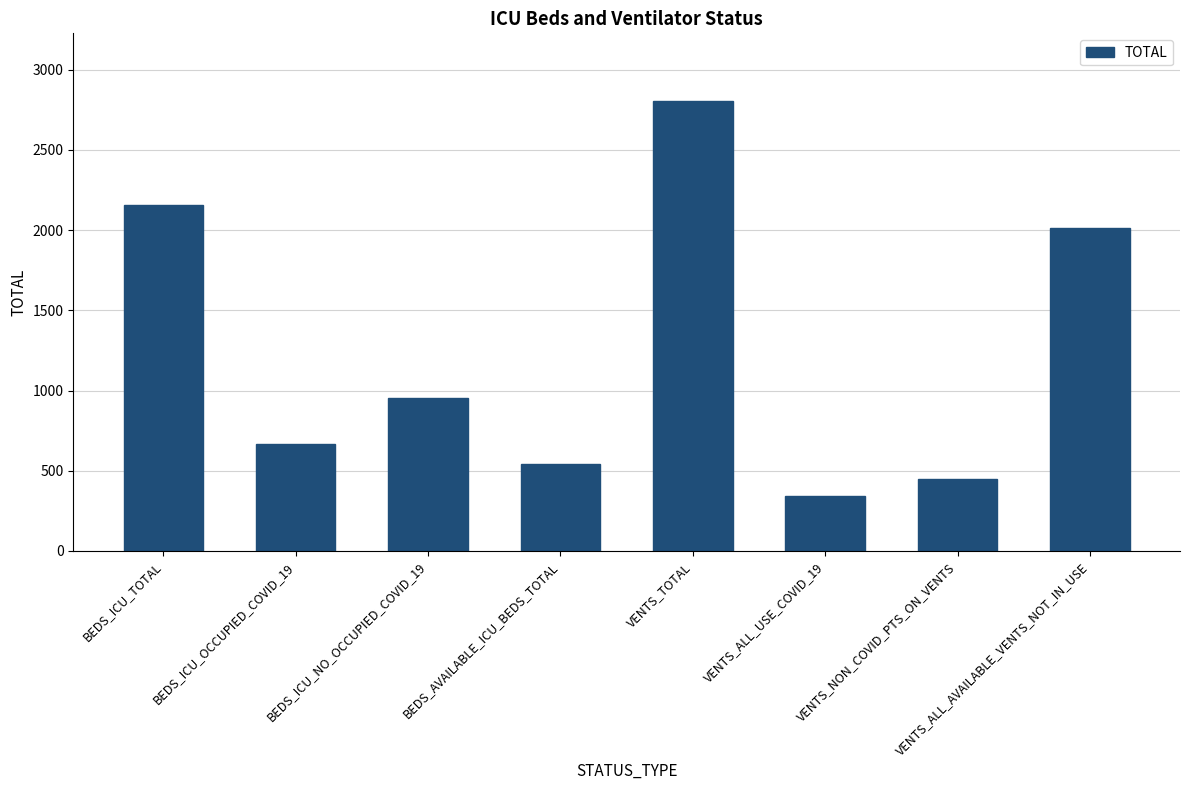

The value at VENTS_TOTAL is 984. True or false?

False